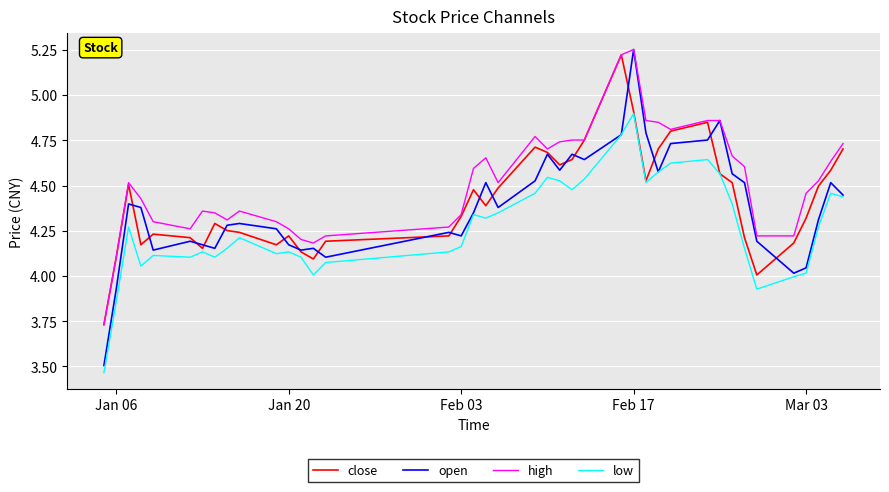

Which series has the widest spread of values?

open